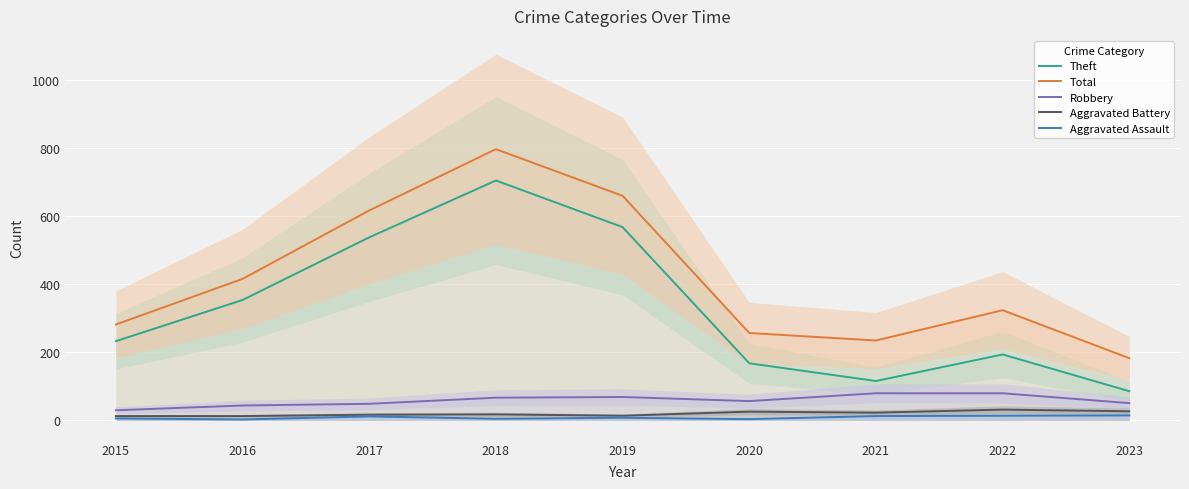

True or false: Robbery and Theft intersect in this chart.

False